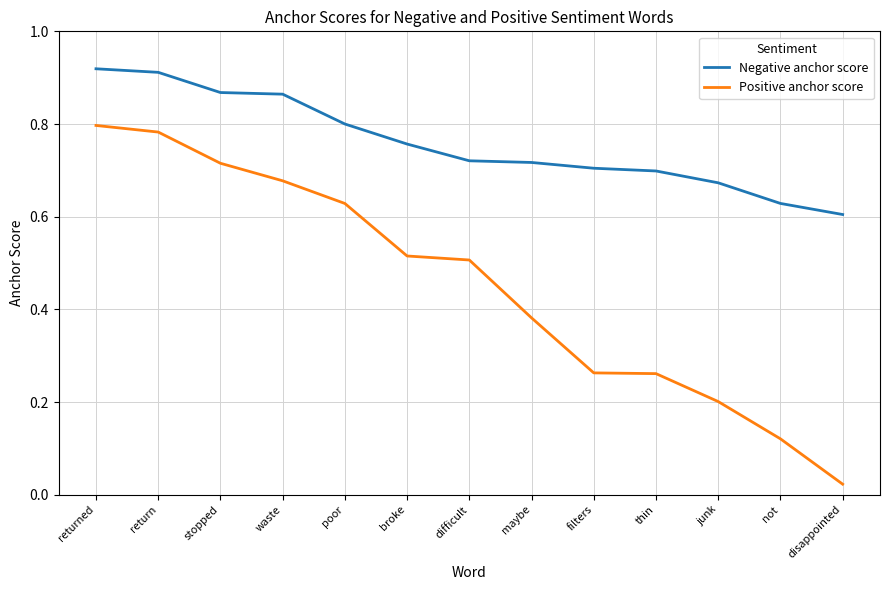

What position from the left is maybe?

8